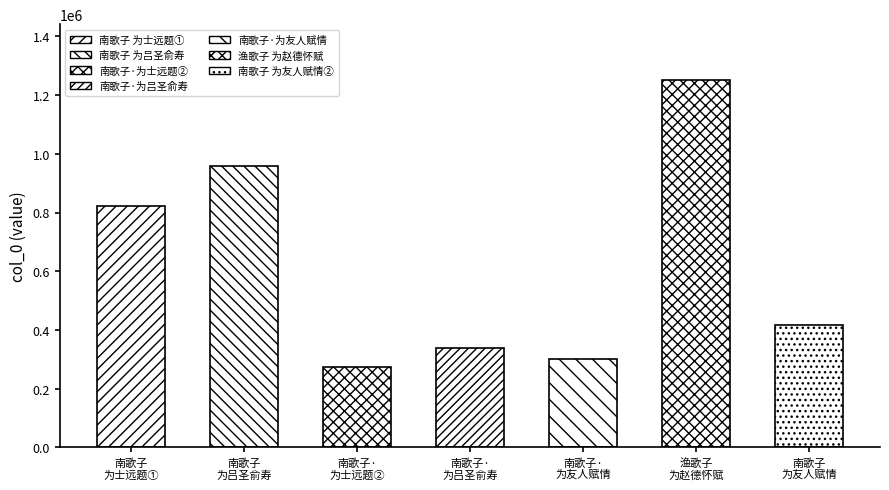

What is the average value?

623772